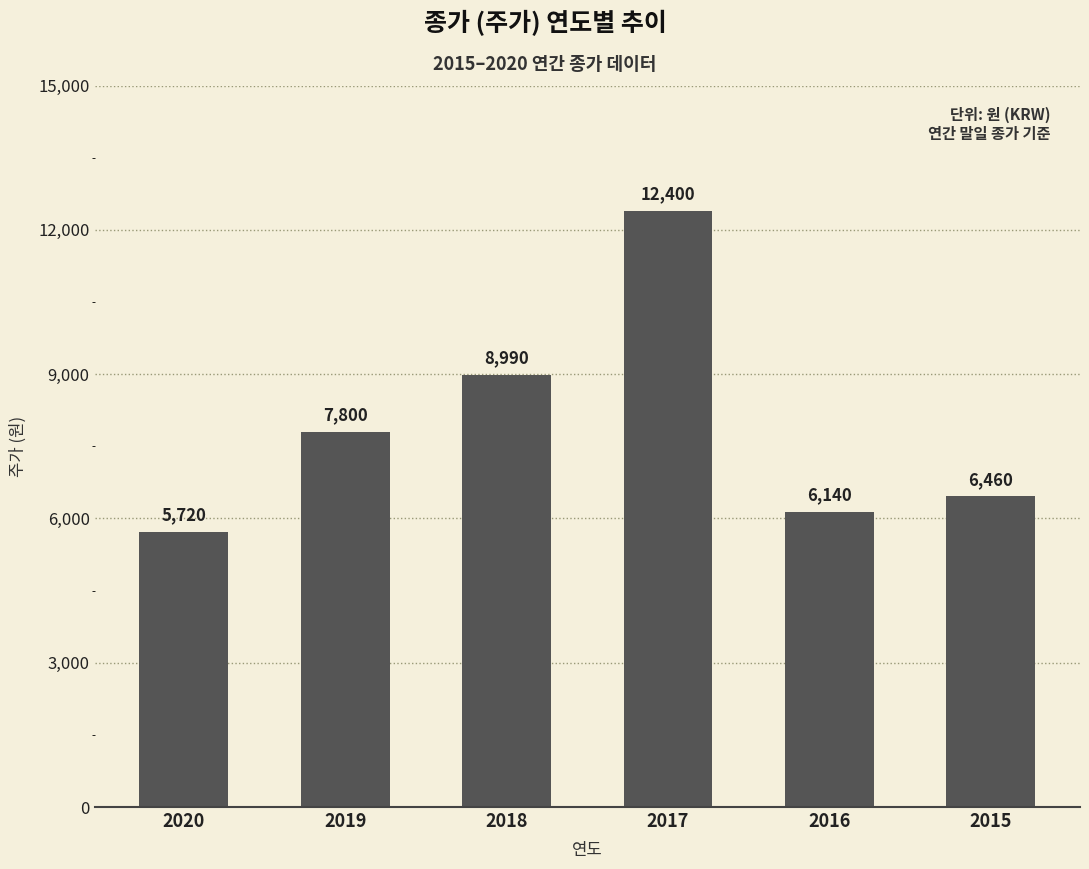

List the labels in order of value, largest first.

2017, 2018, 2019, 2015, 2016, 2020